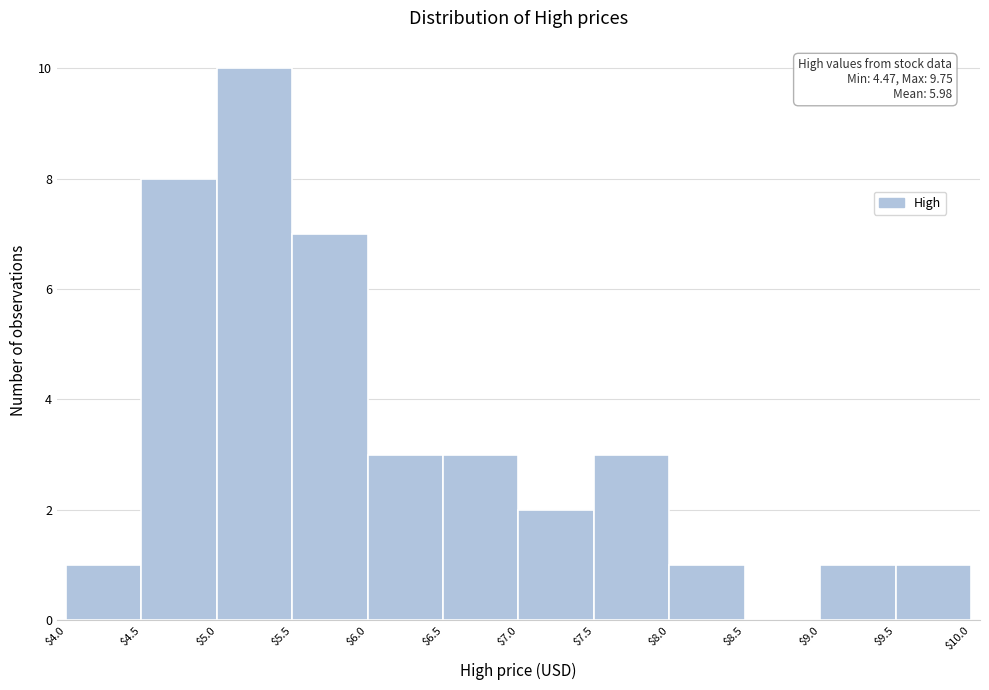

Which range on the x-axis has the tallest bar?

$5.0 to $5.5